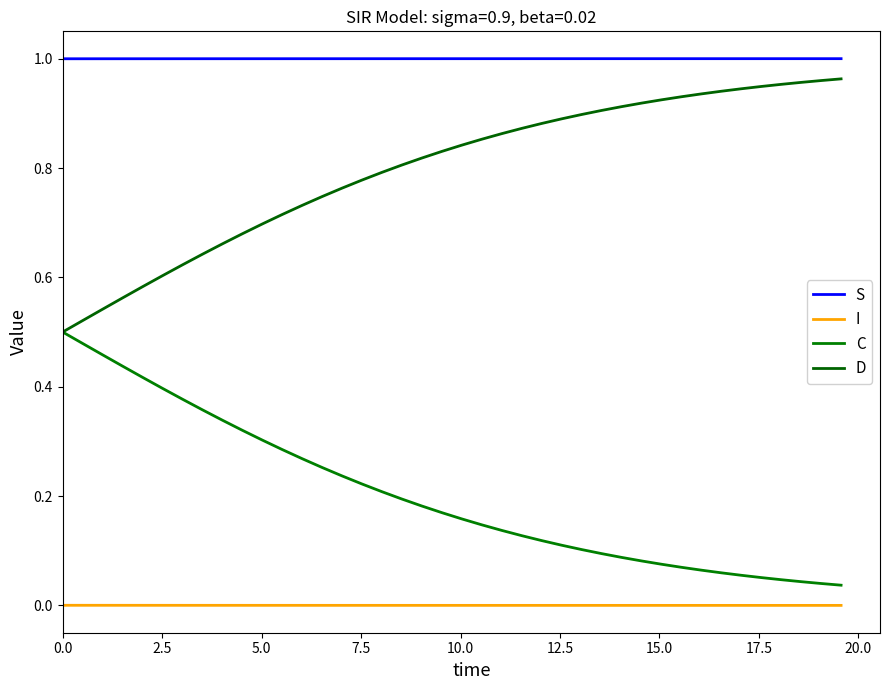

Is this an area chart (filled region under the line)?

No